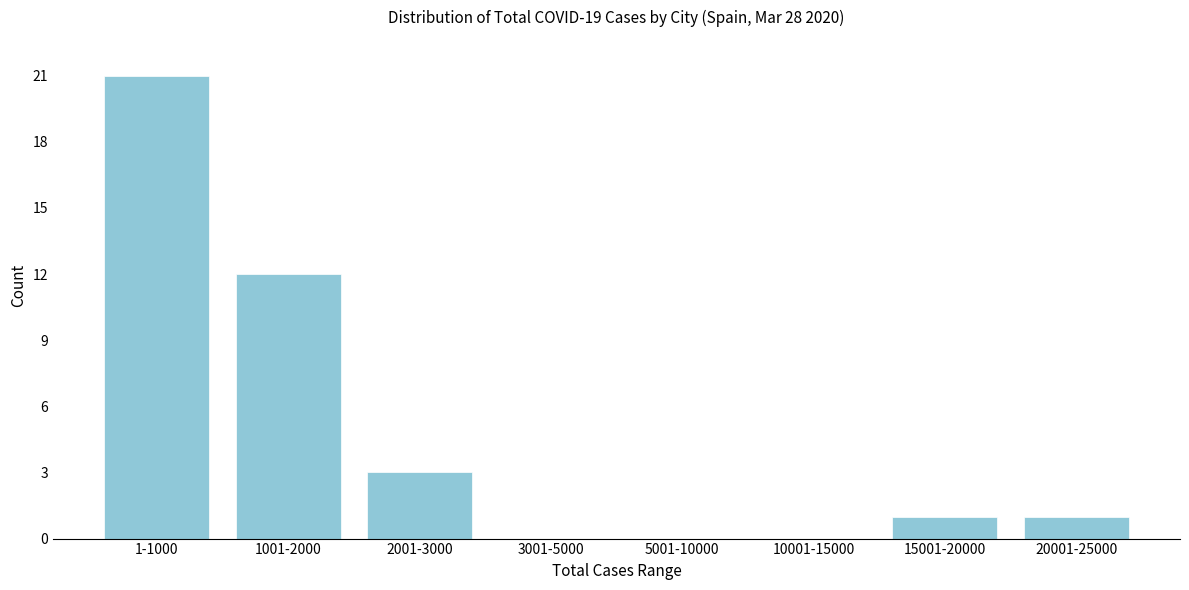

Reading left to right, what are all the values shown in this chart?

1-1000=21	1001-2000=12	2001-3000=3	3001-5000=0	5001-10000=0	10001-15000=0	15001-20000=1	20001-25000=1